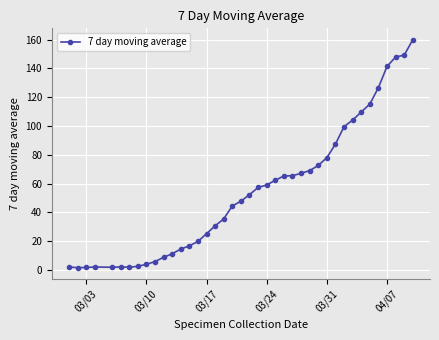

What is the average value?

54.2